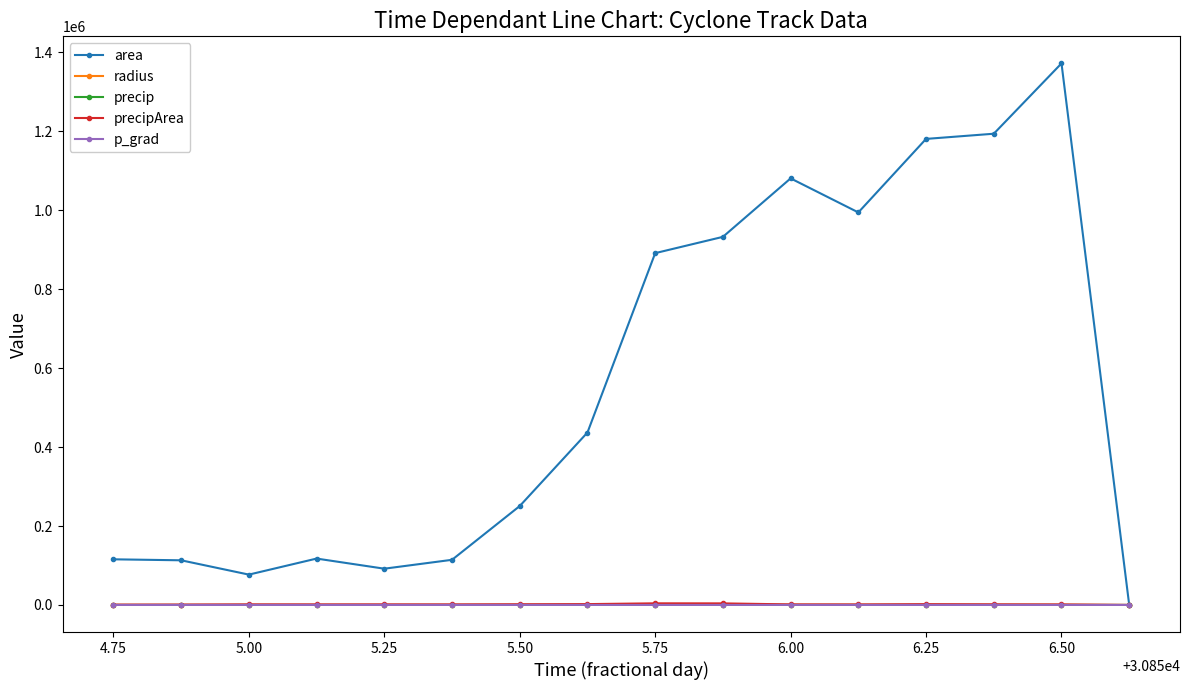

What is the greatest value displayed?

1371875.0